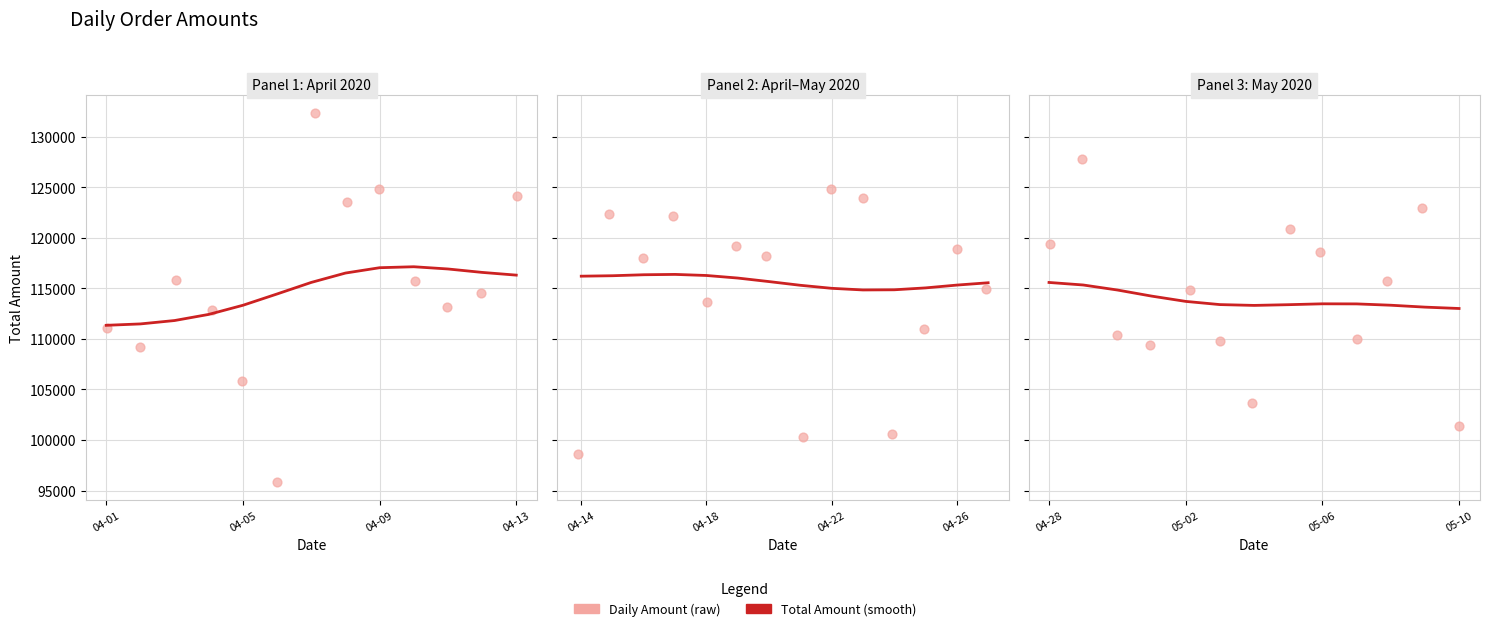

Which series contains the lowest Y value?

Daily Amount (raw)